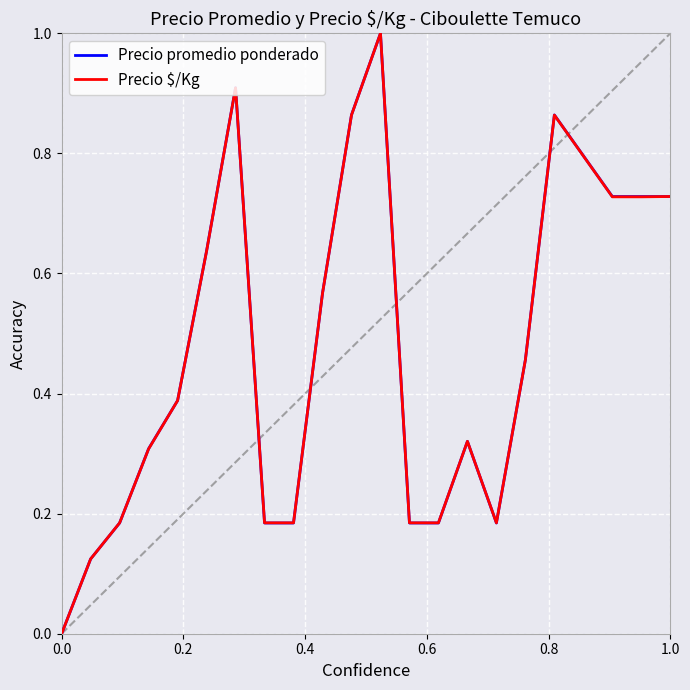

What is the highest value of the Precio $/Kg series?

1.0